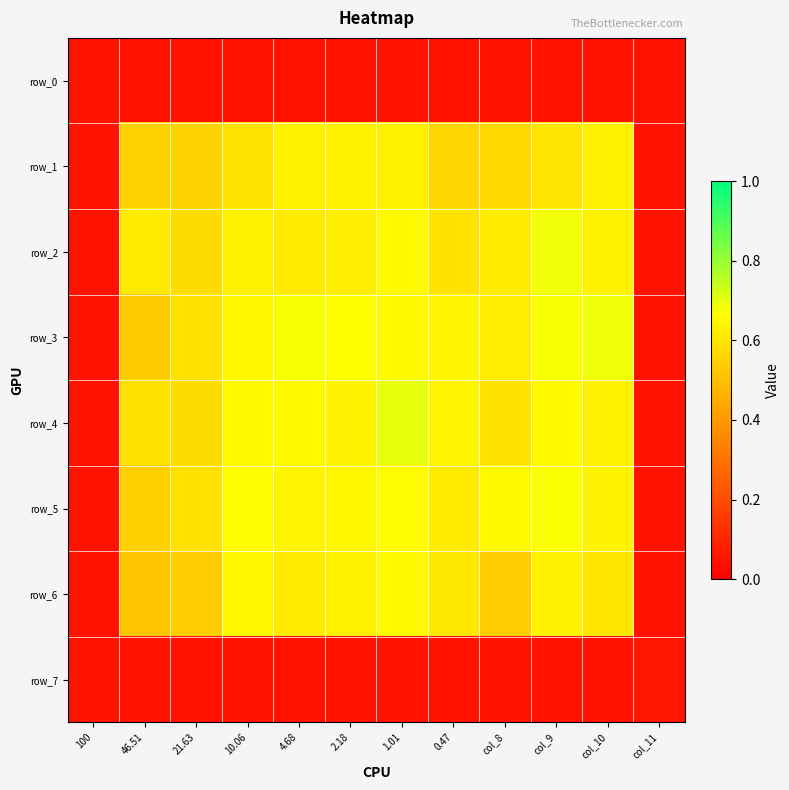

The value of row_4 at col_9 is 0.3. True or false?

False